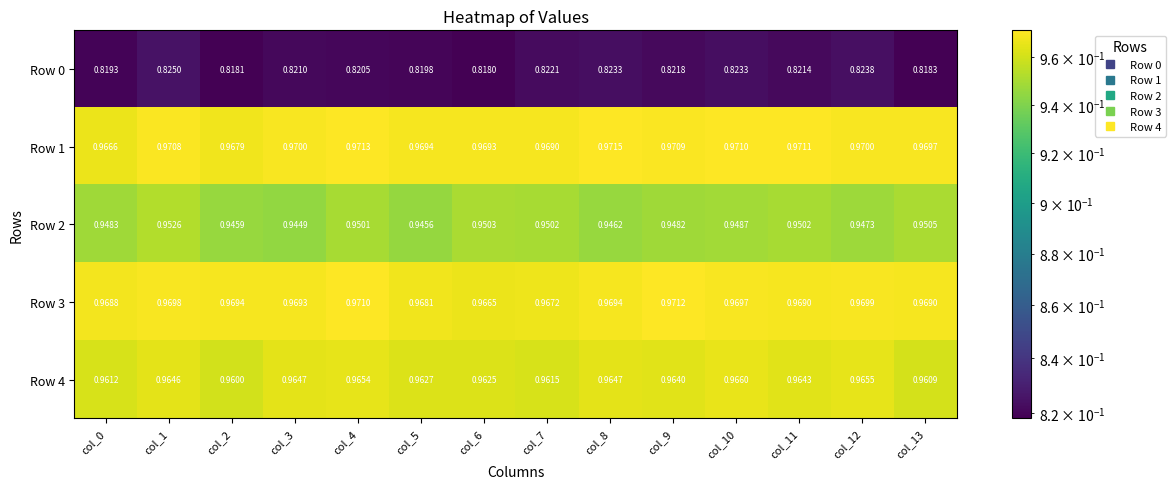

Is the value of Row 4 at col_13 greater than the value of Row 3 at col_9?

No